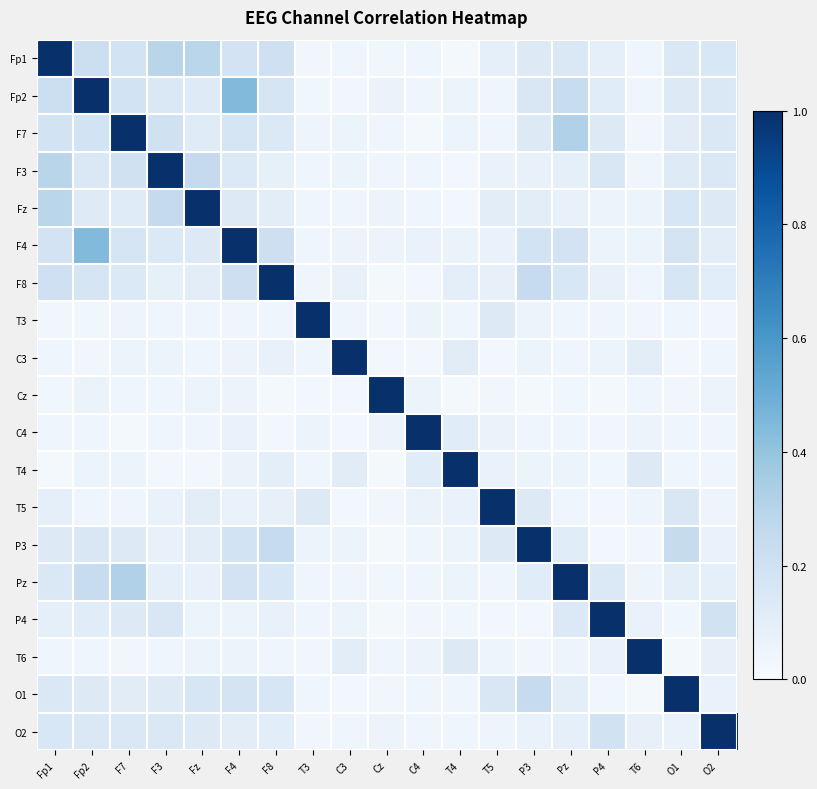

Between F7 and T3, which series saw the biggest shift?

F7